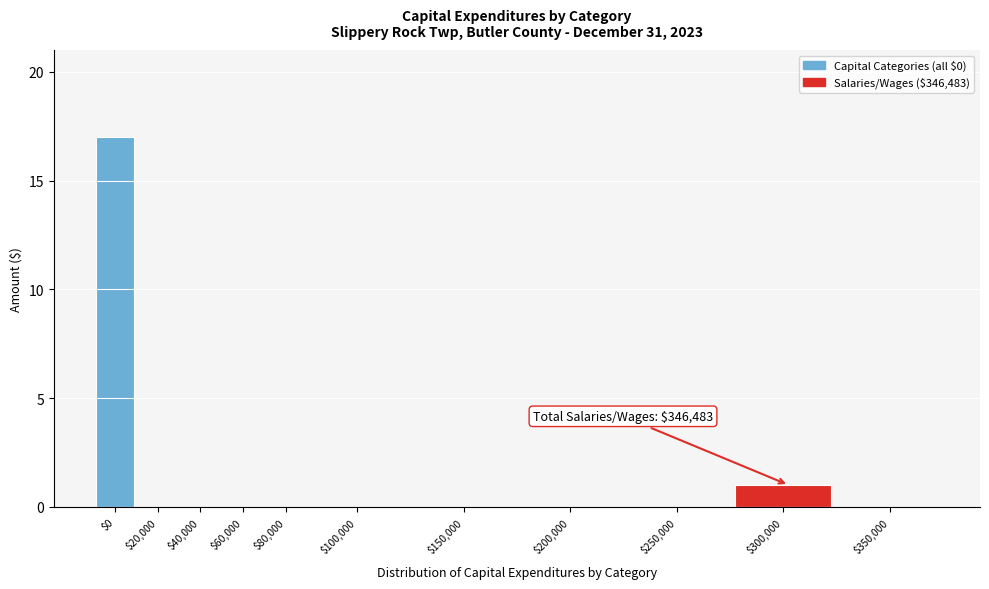

Which label corresponds to the largest value in the chart?

$0